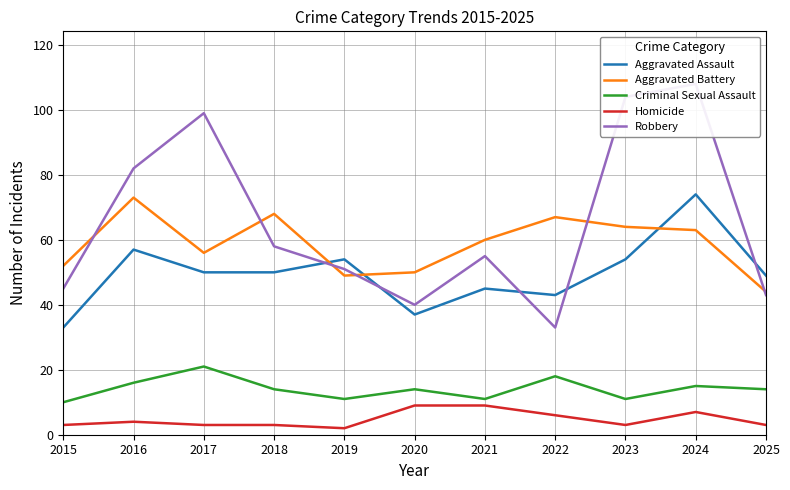

True or false: Criminal Sexual Assault and Homicide cross at least once.

False